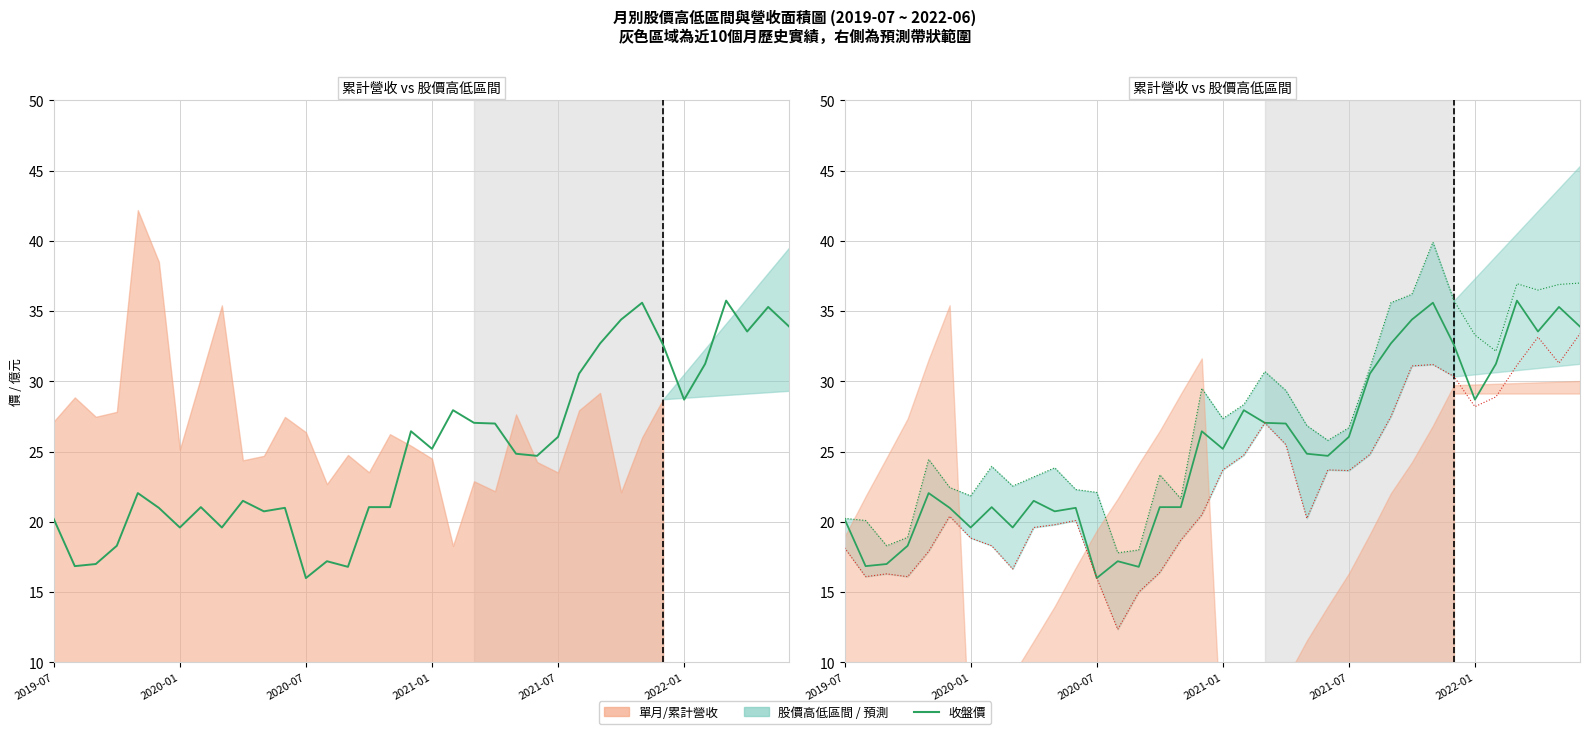

Reading right to left, transcribe all the data shown in this chart.

33.9	35.3	33.5	35.8	31.2	28.7	32.6	35.6	34.4	32.7	30.6	26.1	24.7	24.9	27.0	27.1	27.9	25.2	26.4	21.1	21.1	16.8	17.2	16.0	21.0	20.8	21.5	19.6	21.1	19.6	21.0	22.1	18.3	17.0	16.9	20.2